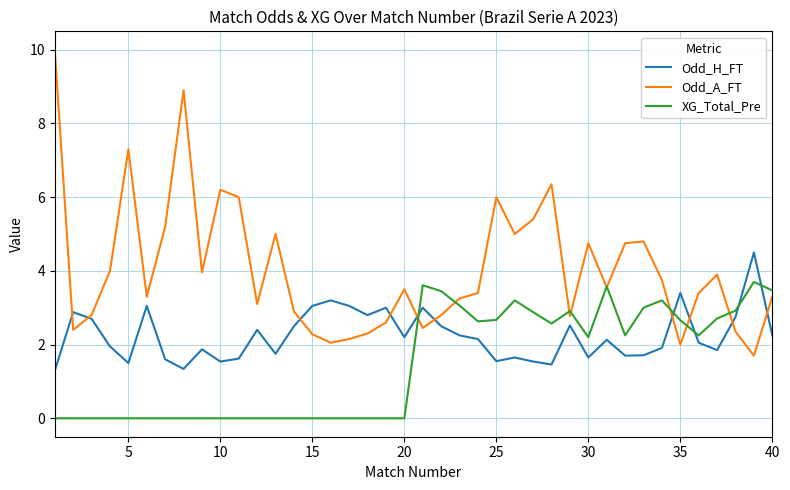

List the series in order of their overall mean, lowest first.

XG_Total_Pre, Odd_H_FT, Odd_A_FT